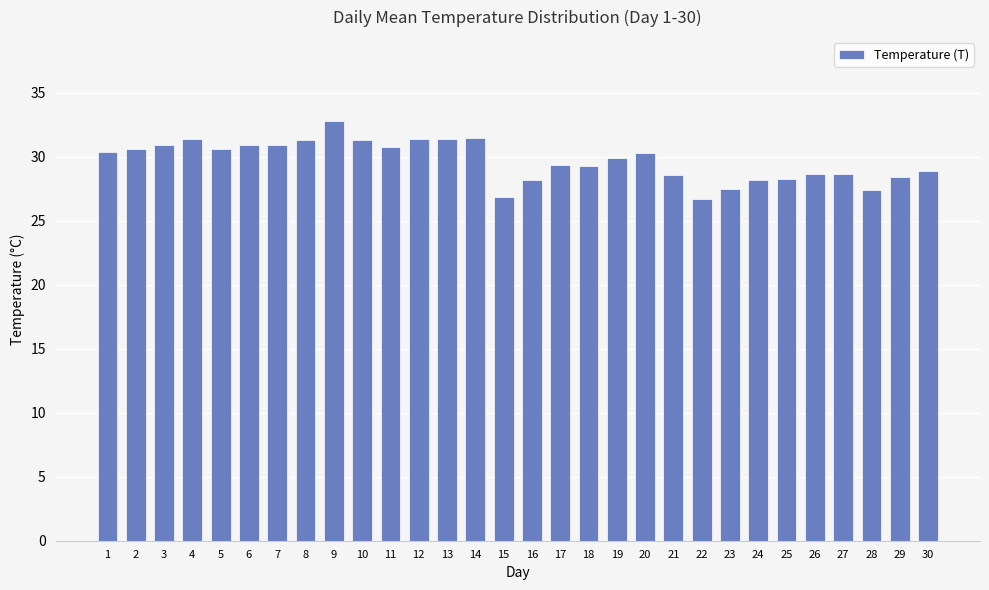

What is the difference between the maximum and second lowest values?

5.9